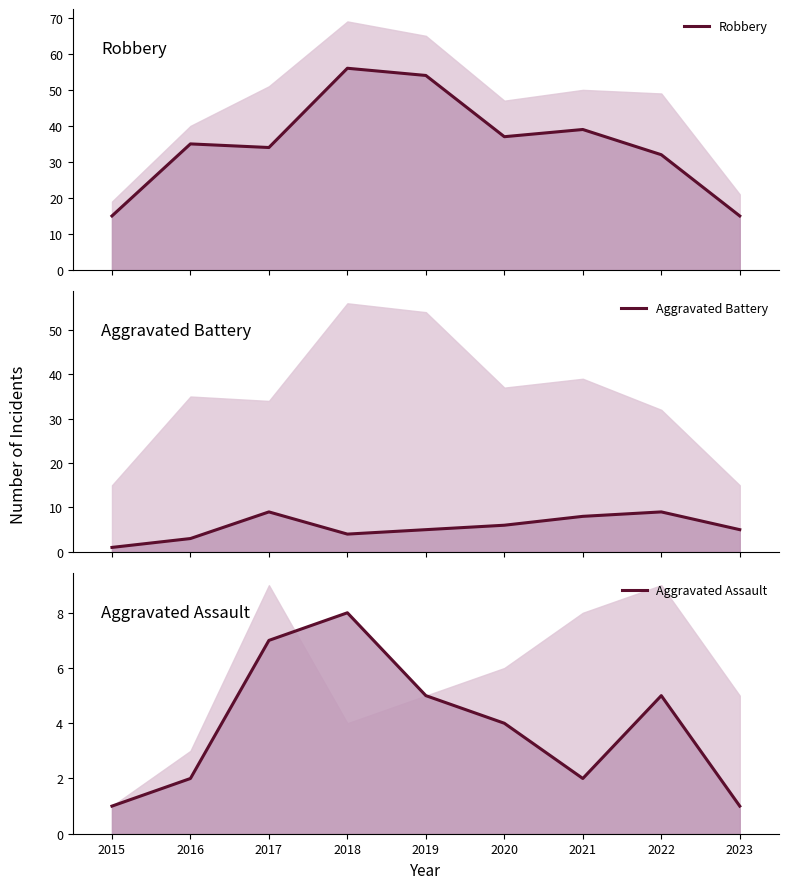

What is the maximum value for Aggravated Assault?

8